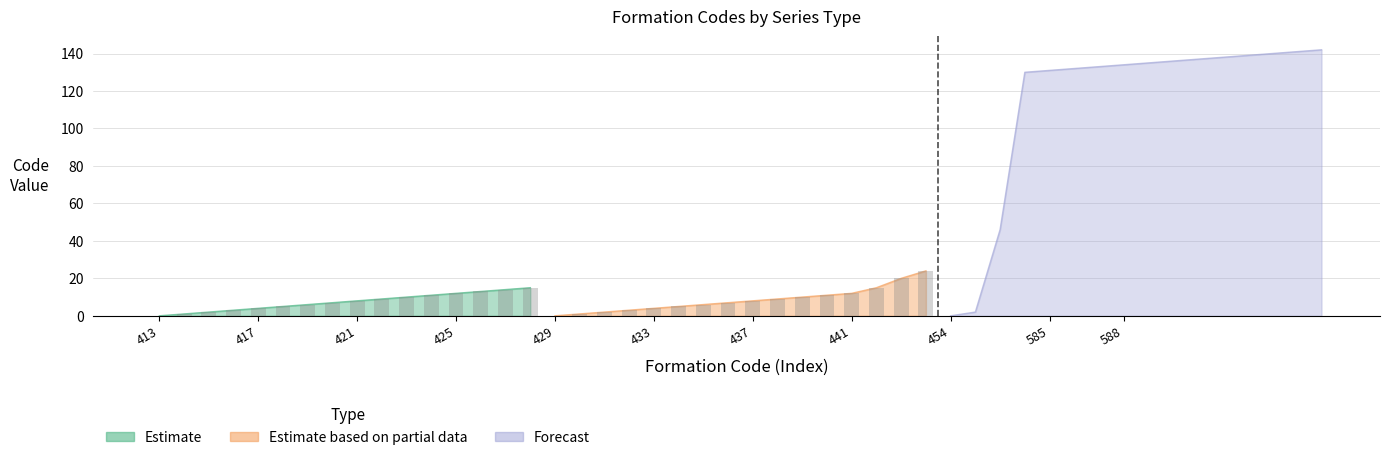

Are the bars horizontal?

No